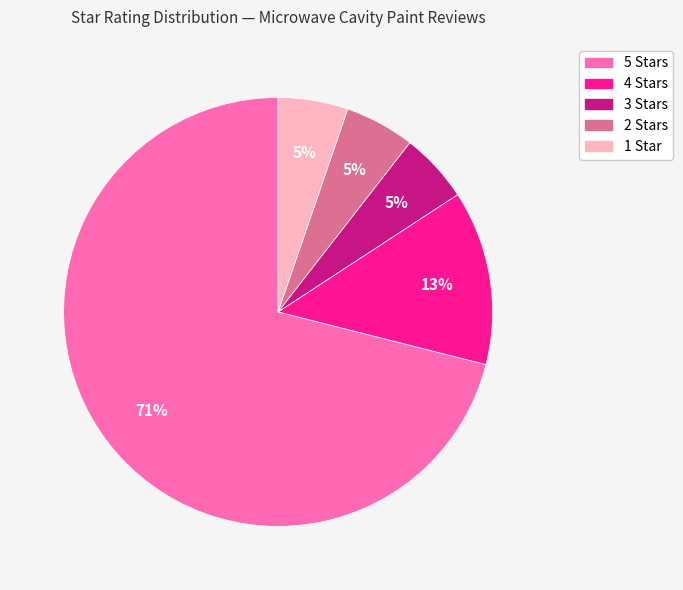

To the nearest percent, what is the combined percentage of 4 Stars and 1 Star?

18%